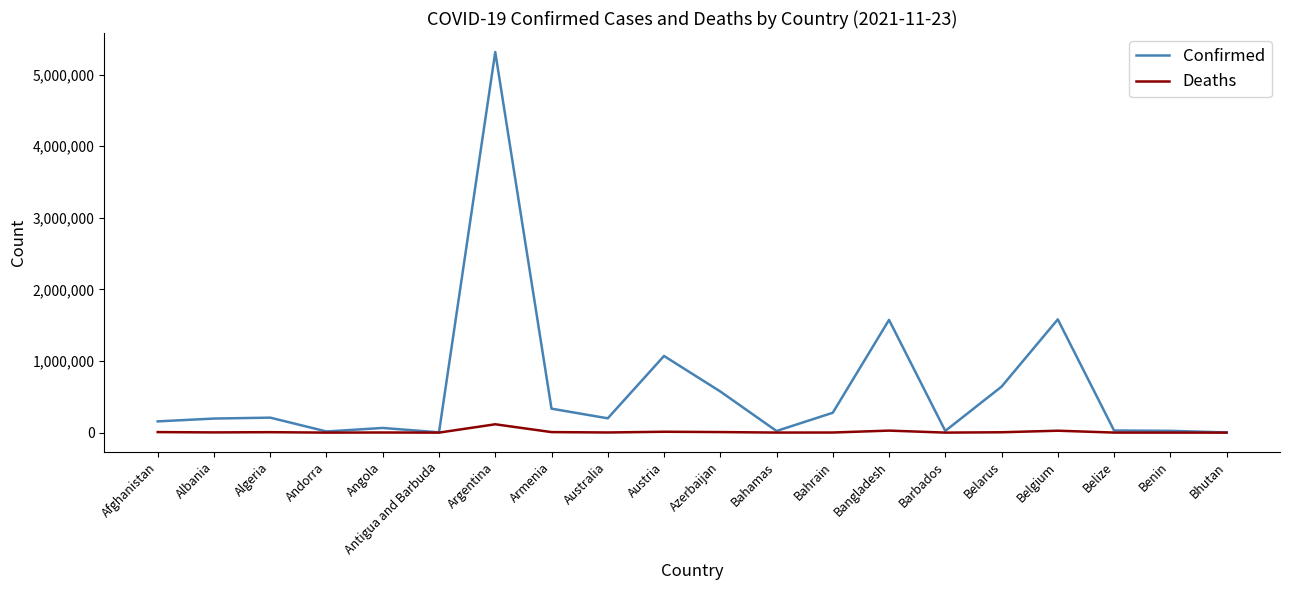

Is it true that Confirmed equals 196393 at Albania?

True